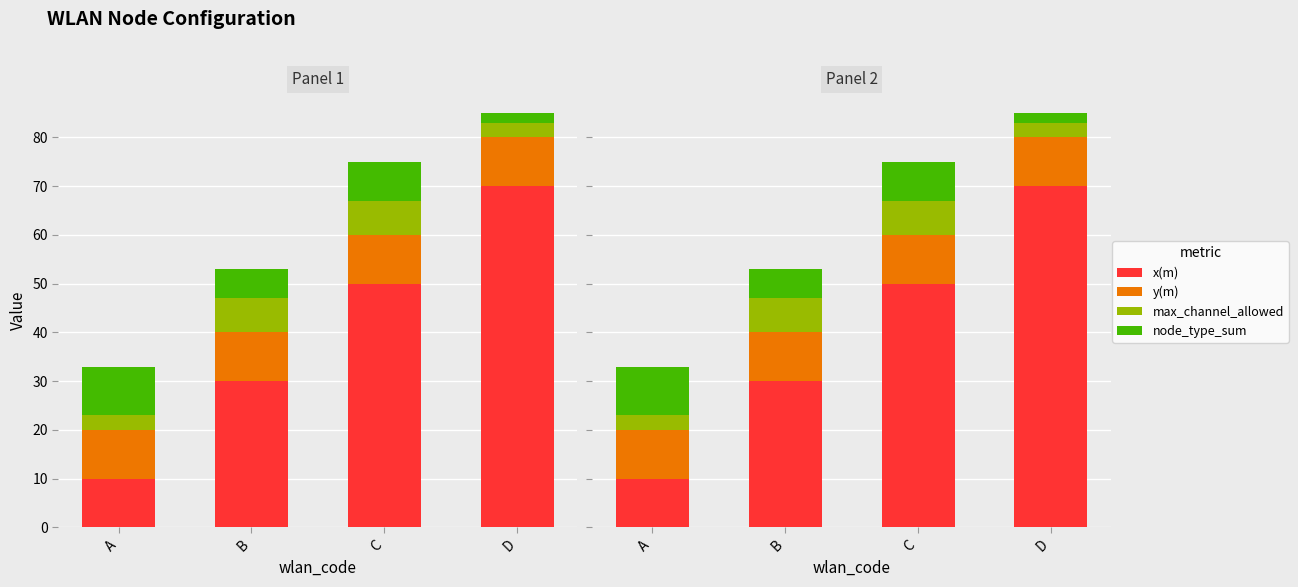

Reading right to left, list all the values displayed in this chart.

x(m): 70	50	30	10
y(m): 10	10	10	10
max_channel_allowed: 3	7	7	3
node_type_sum: 2	8	6	10